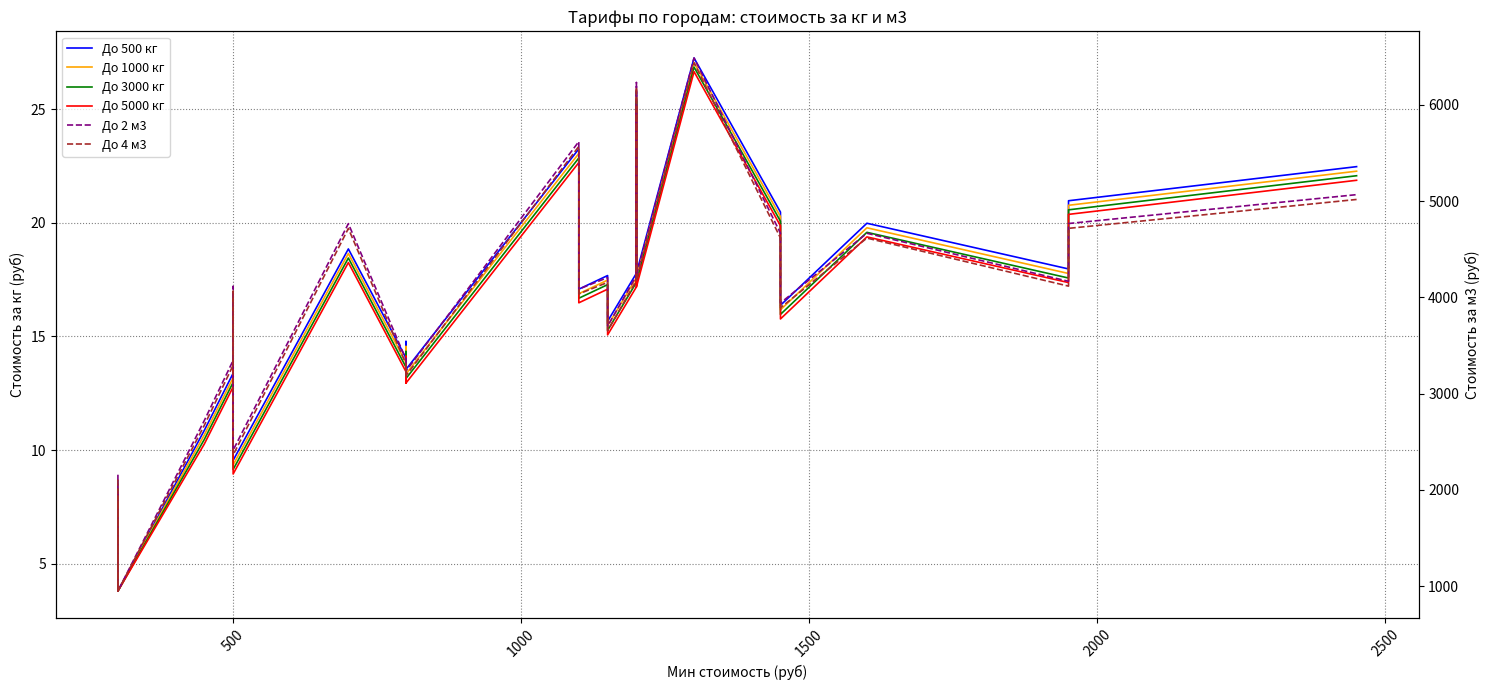

What is the value of the До 4 м3 point at the 5th from the left?

950.0